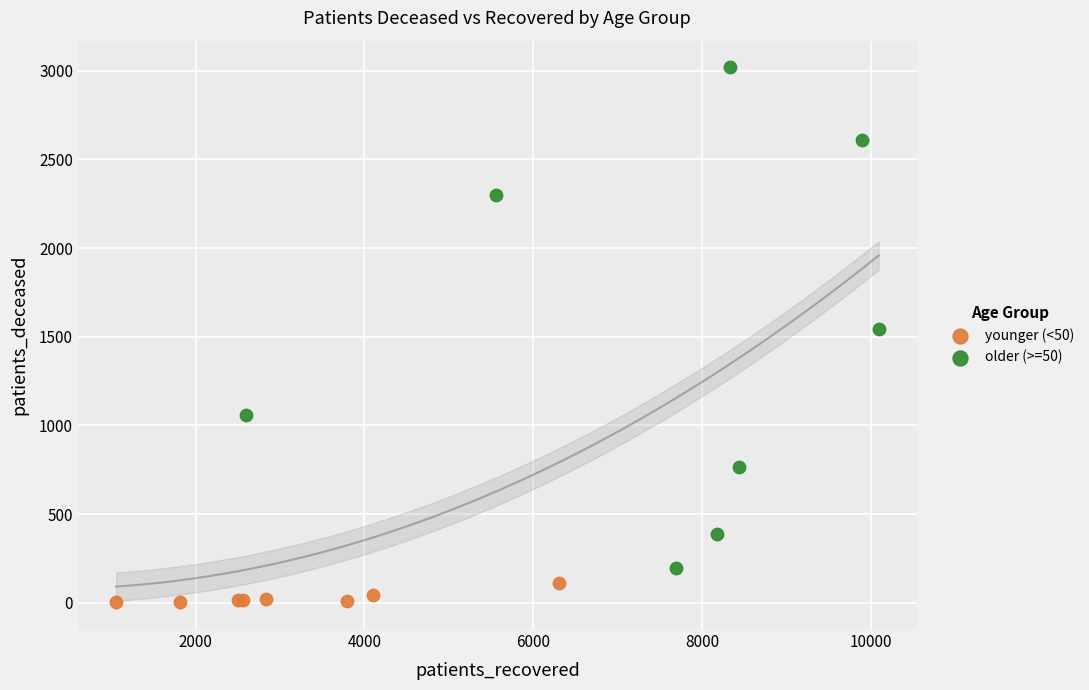

Which series contains the lowest Y value?

younger (<50)